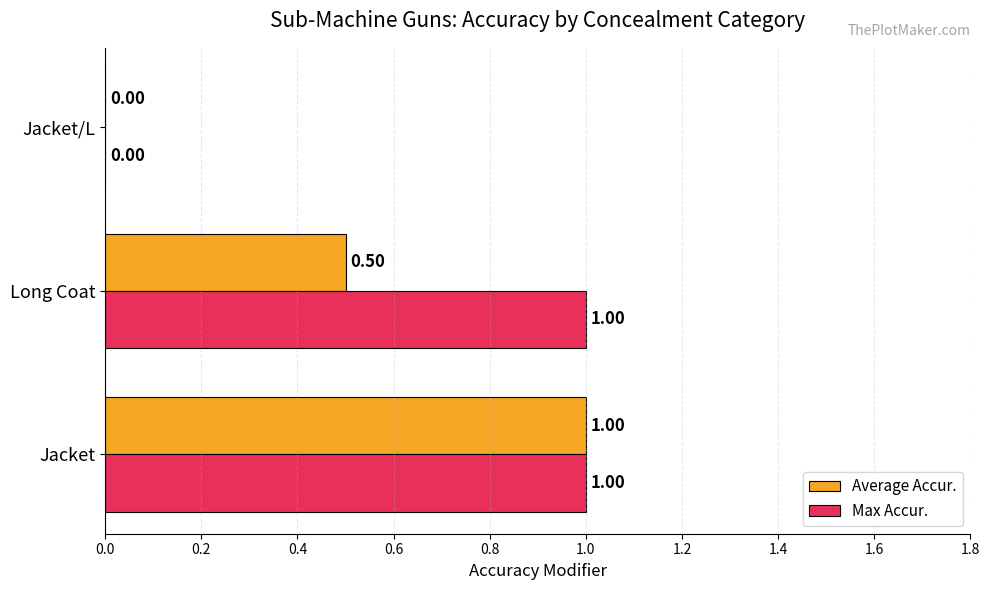

What is the sum of all Max Accur. values?

2.0